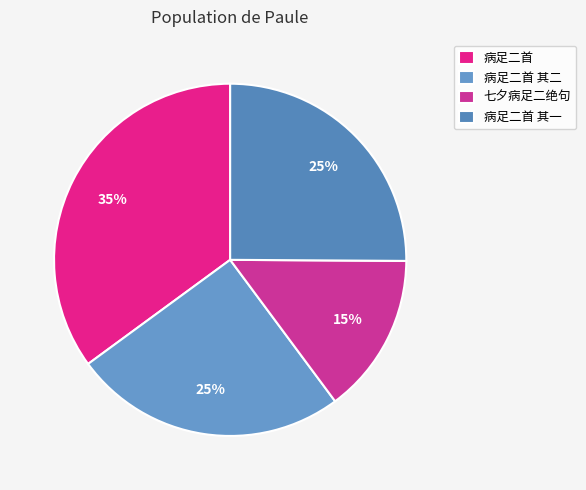

How much of the chart is everything except 病足二首 其一?

74.9%